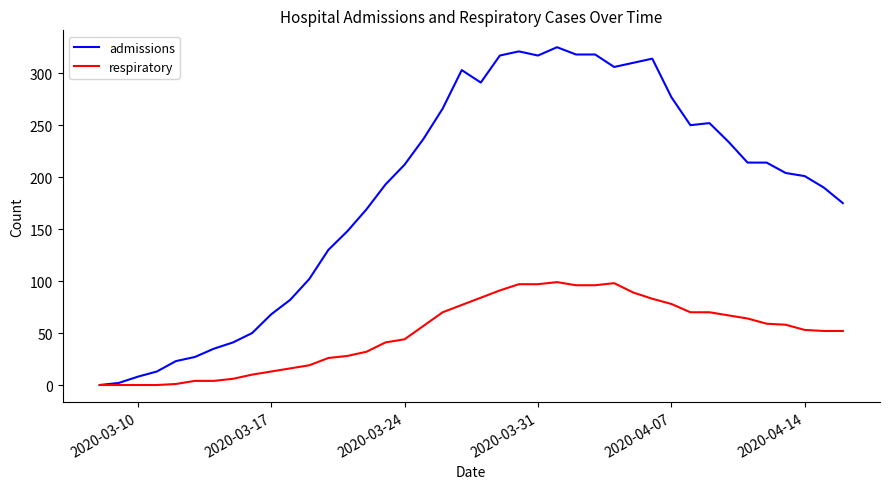

Which series has the largest total across all categories?

admissions